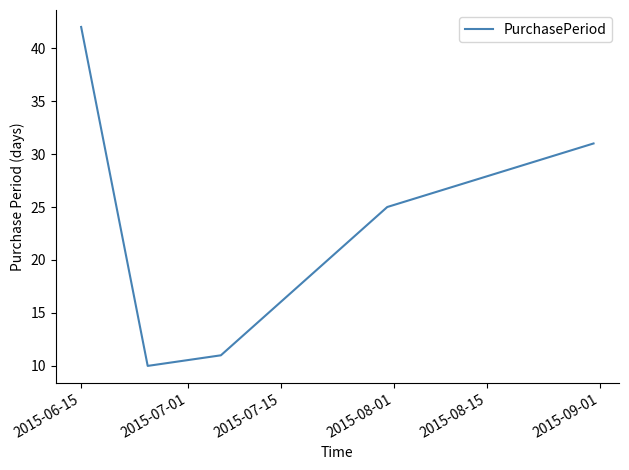

How many interior local valleys (lower than both neighbors) does the data have?

1